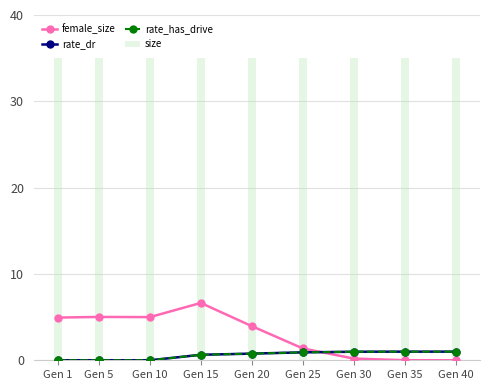

What is the average value of the rate_has_drive series?

0.6